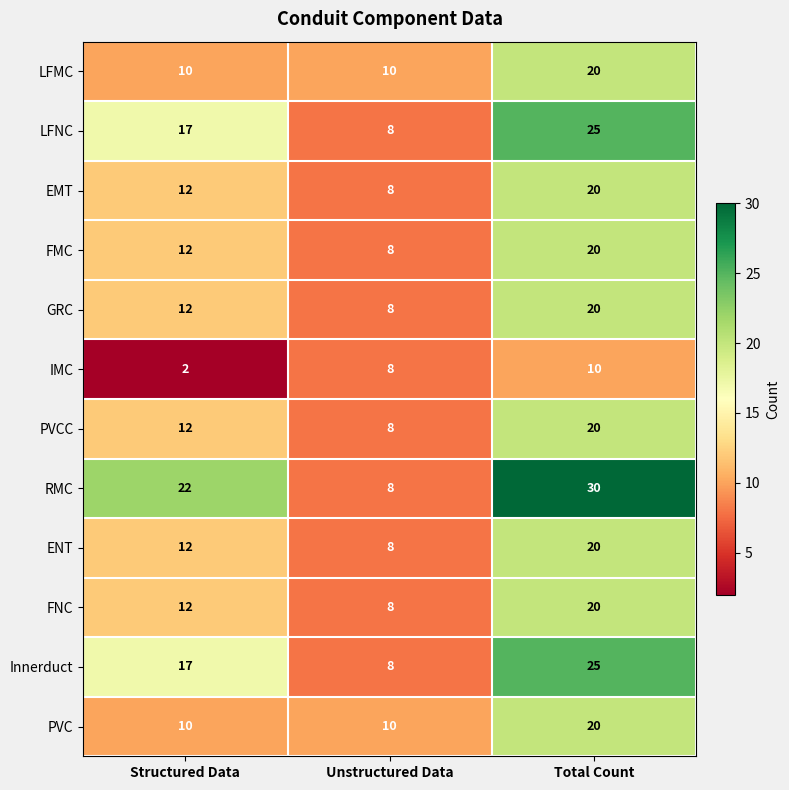

The EMT series shows 4 at Unstructured Data. True or false?

False